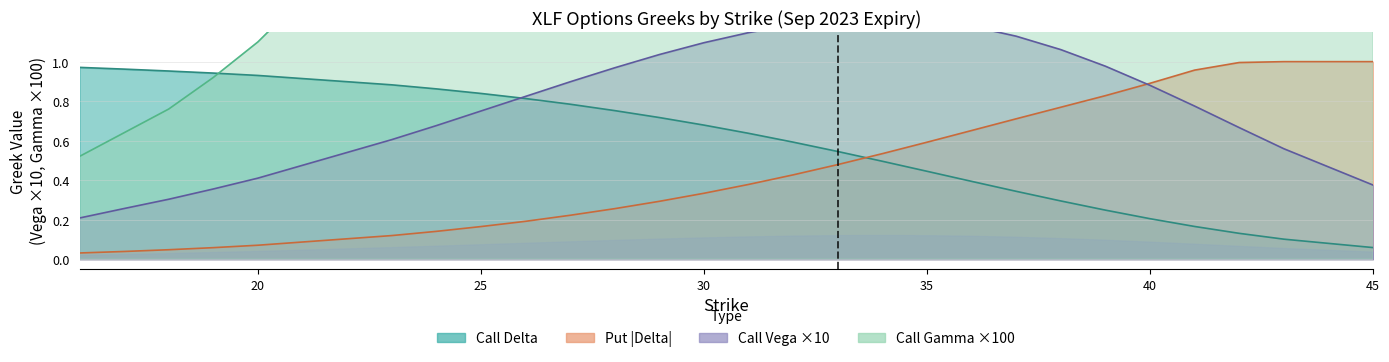

True or false: gamma_C and delta_P cross at least once.

False